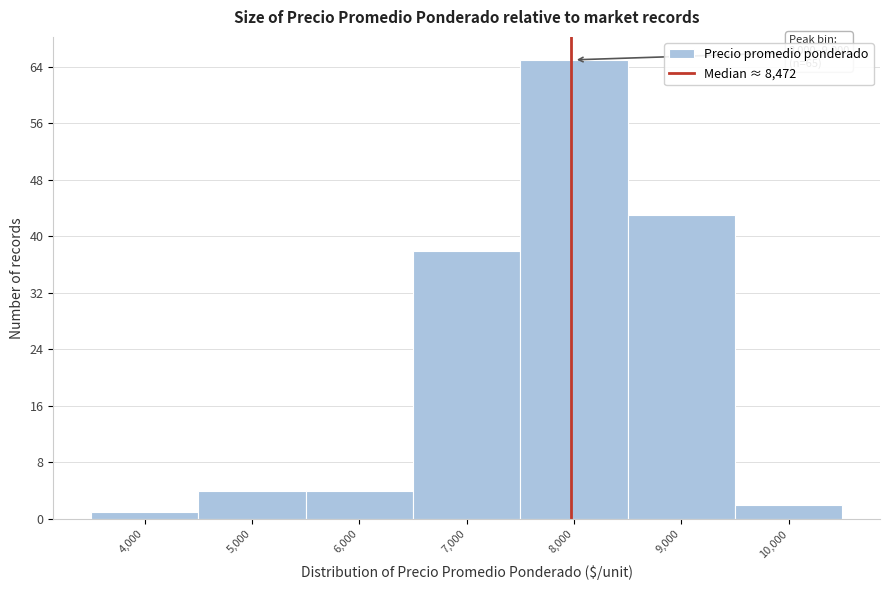

Reading right to left, extract all data points from this chart.

10,000=2	9,000=43	8,000=65	7,000=38	6,000=4	5,000=4	4,000=1